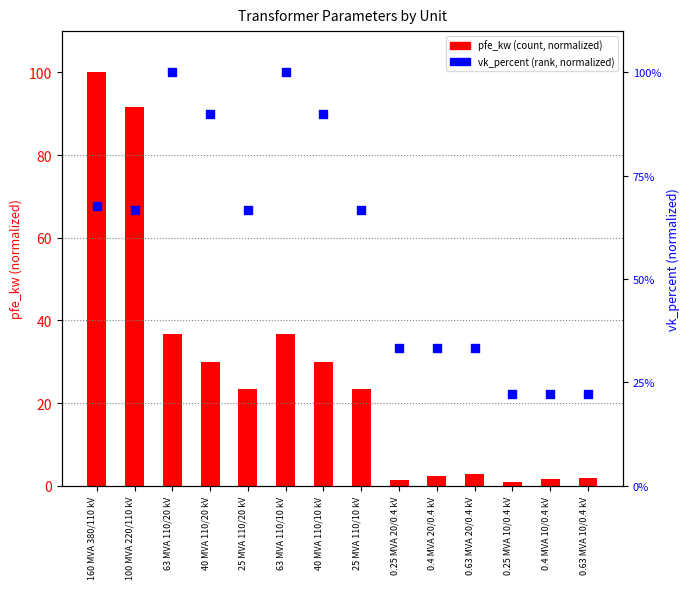

What is the total value across all series at 0.25 MVA 20/0.4 kV?

34.7